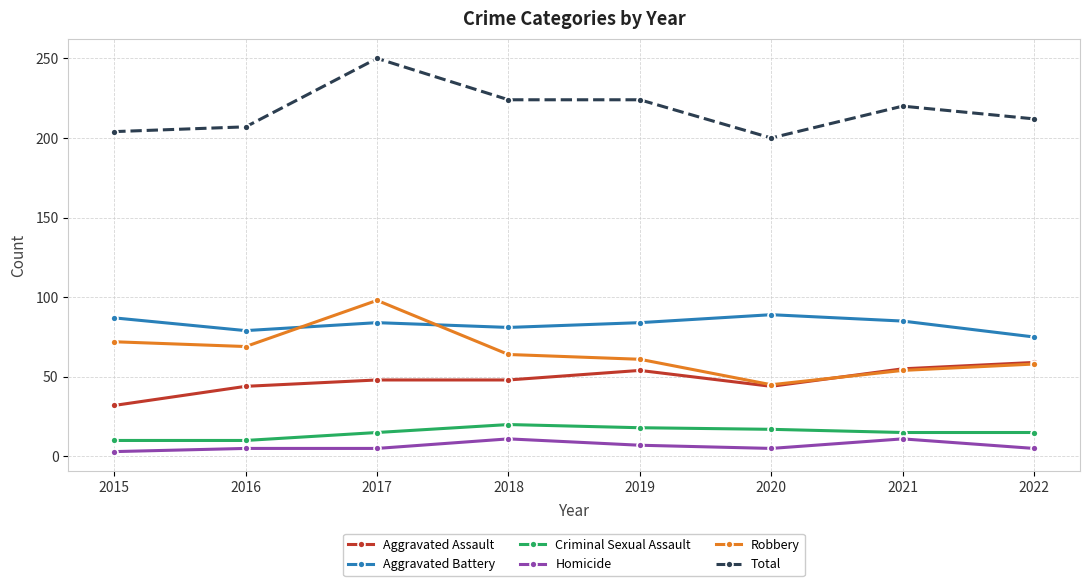

Is the value of Aggravated Battery at 2017 greater than the value of Aggravated Assault at 2018?

Yes